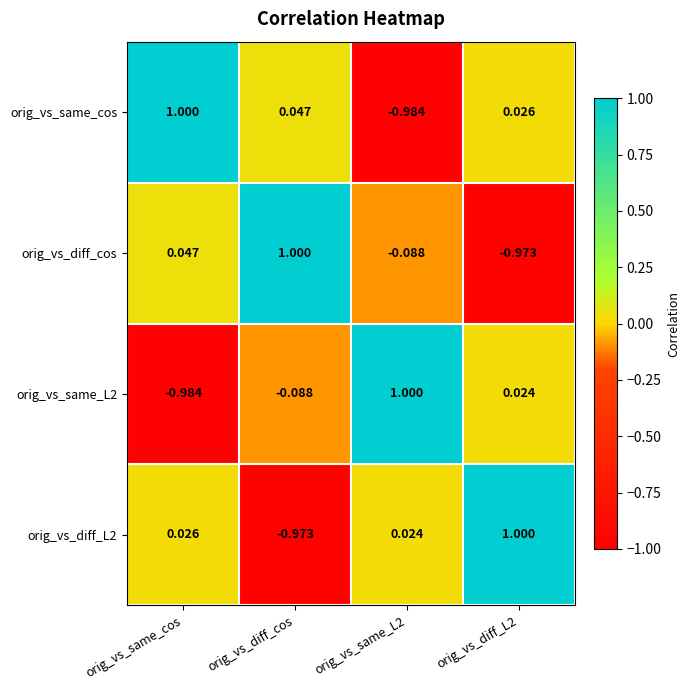

Which series has the largest total across all categories?

orig_vs_same_cos